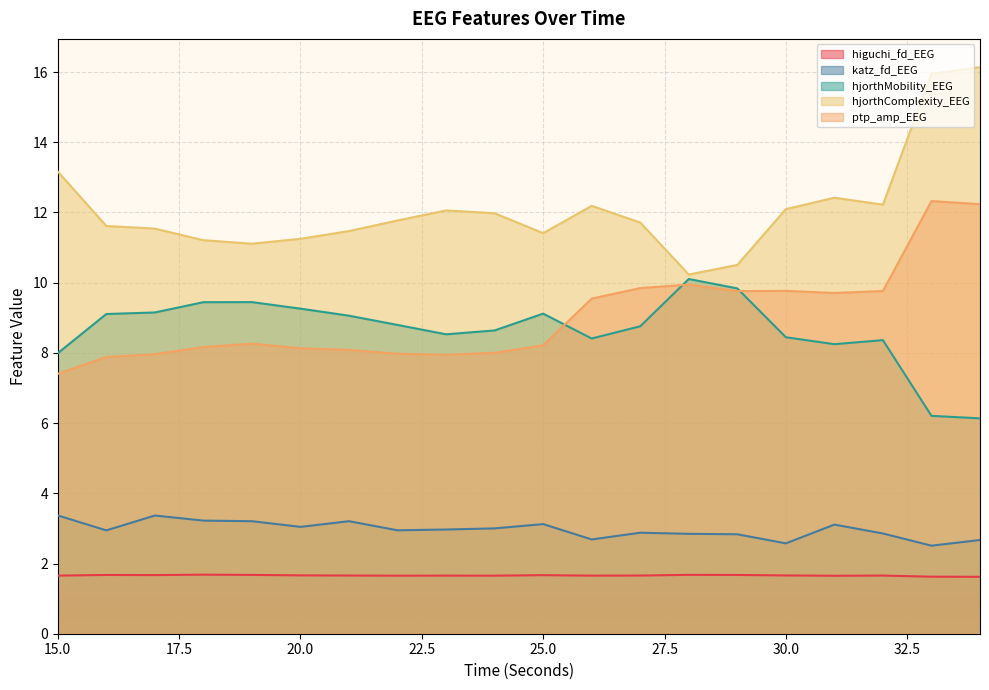

How many lines are shown in the chart?

5